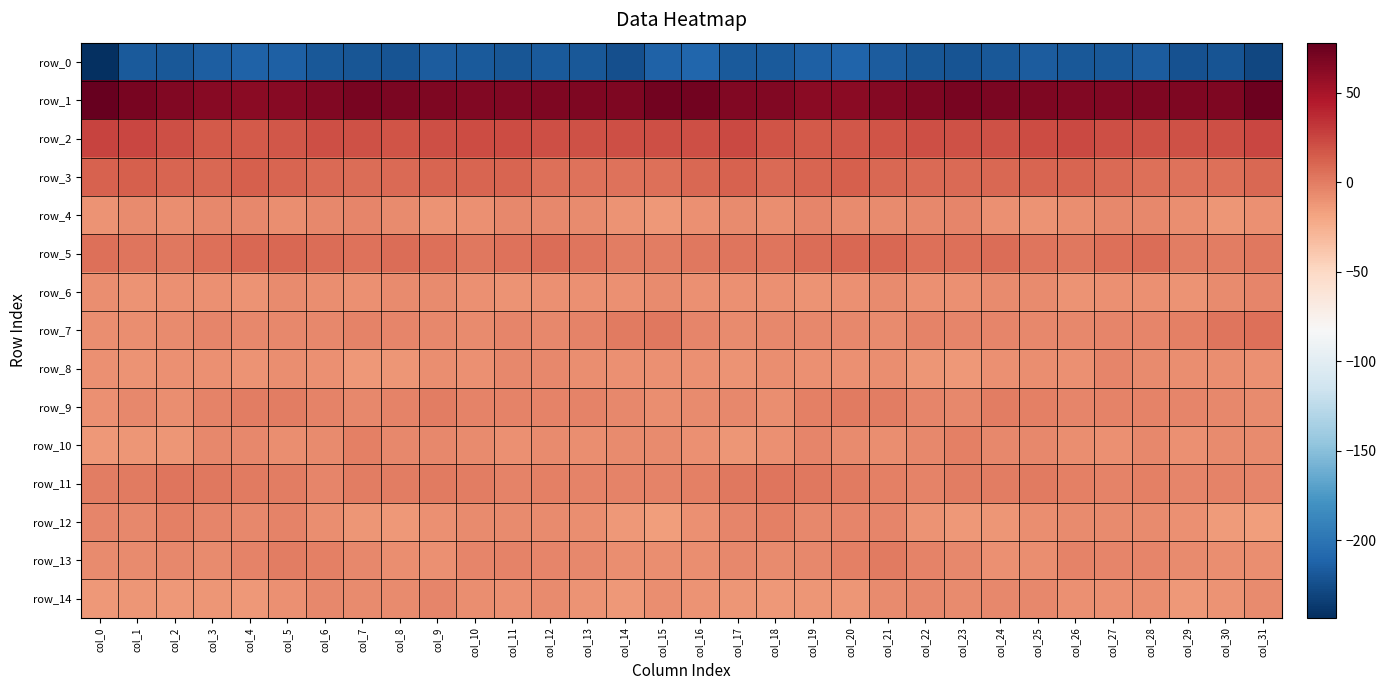

Rank the categories by row_2 value from lowest to highest.

col_19, col_3, col_4, col_20, col_5, col_18, col_21, col_8, col_13, col_29, col_24, col_23, col_28, col_7, col_2, col_6, col_14, col_12, col_22, col_15, col_9, col_30, col_27, col_16, col_25, col_11, col_10, col_26, col_17, col_31, col_1, col_0